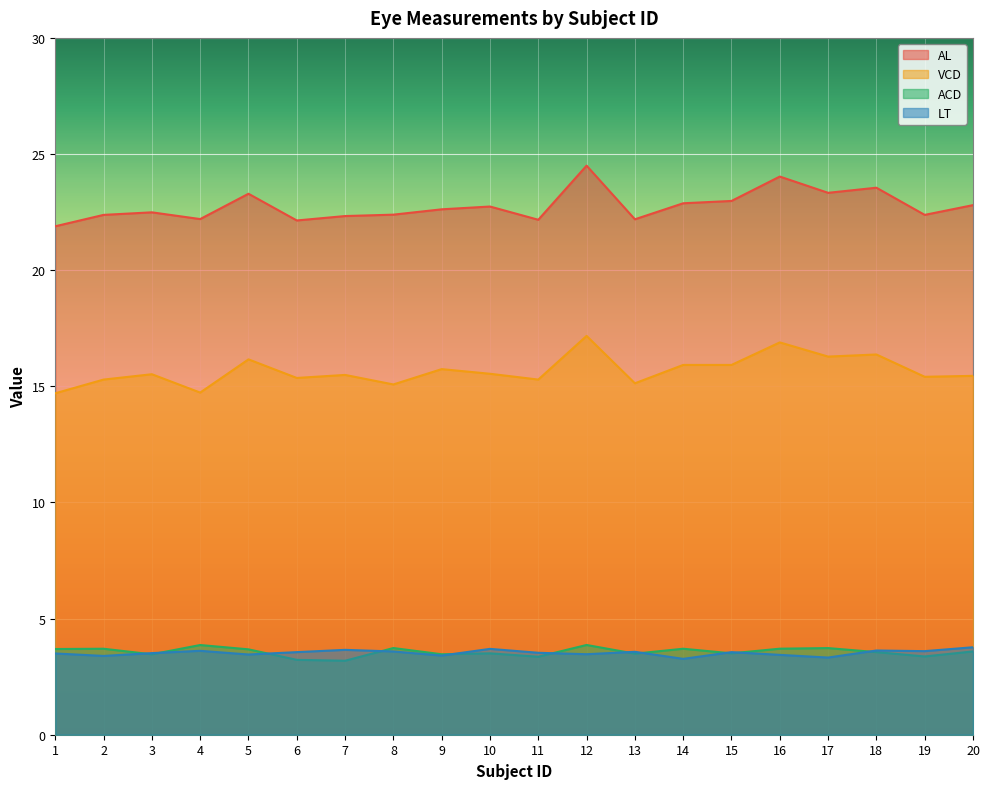

What is the spread (max minus min) of values at 9?

19.2